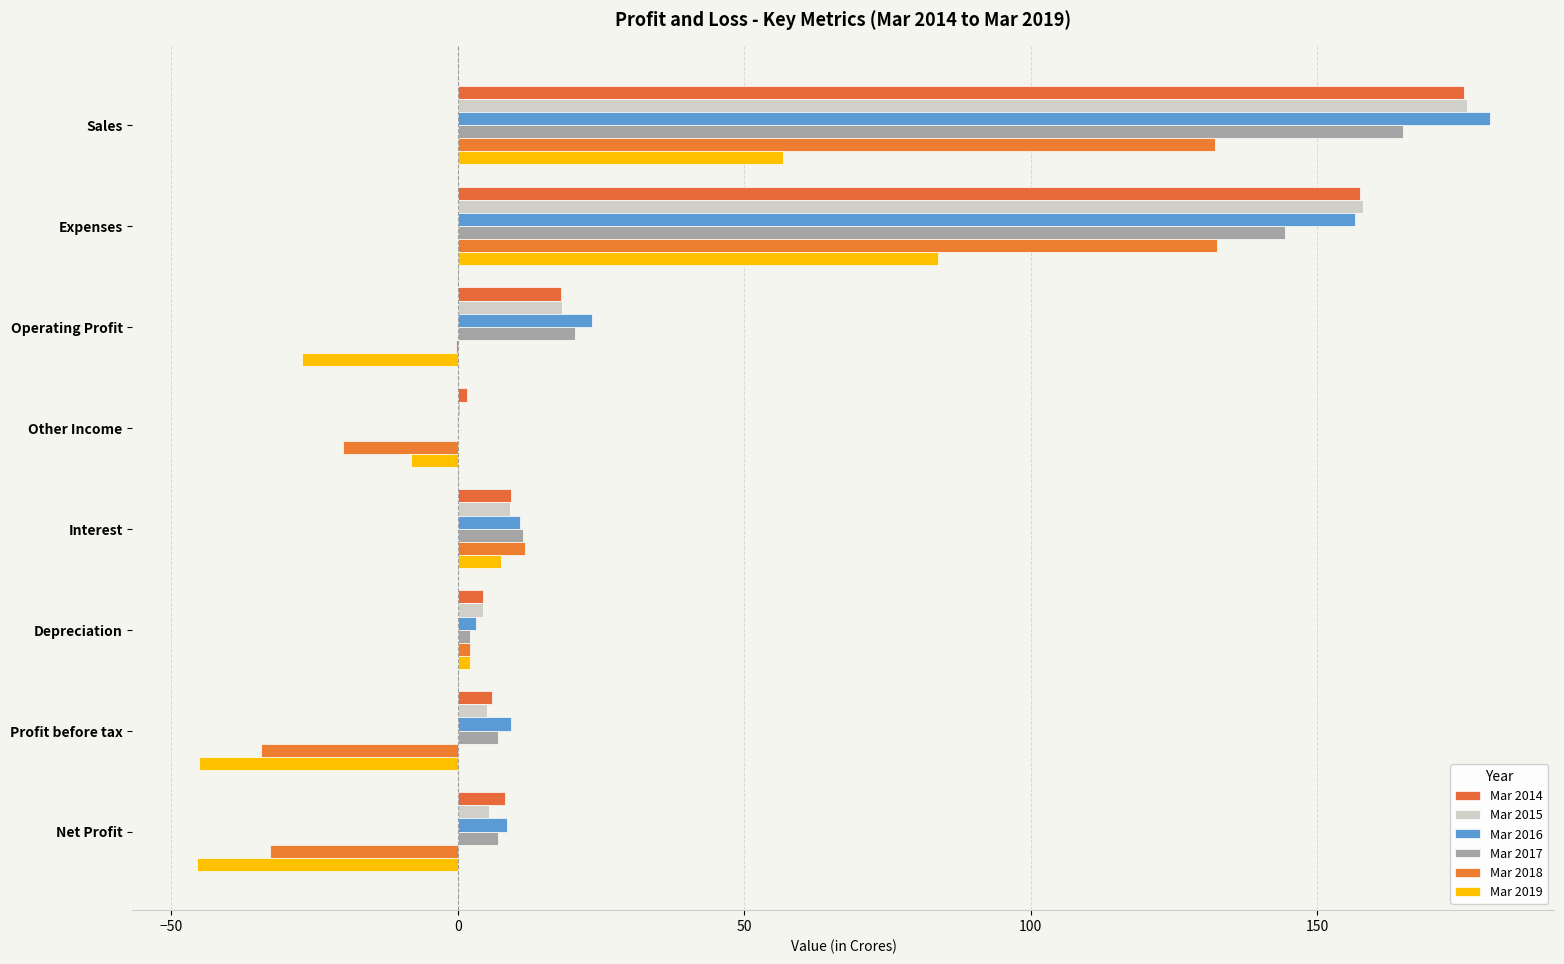

Which category has the highest value in the Mar 2016 series?

Sales